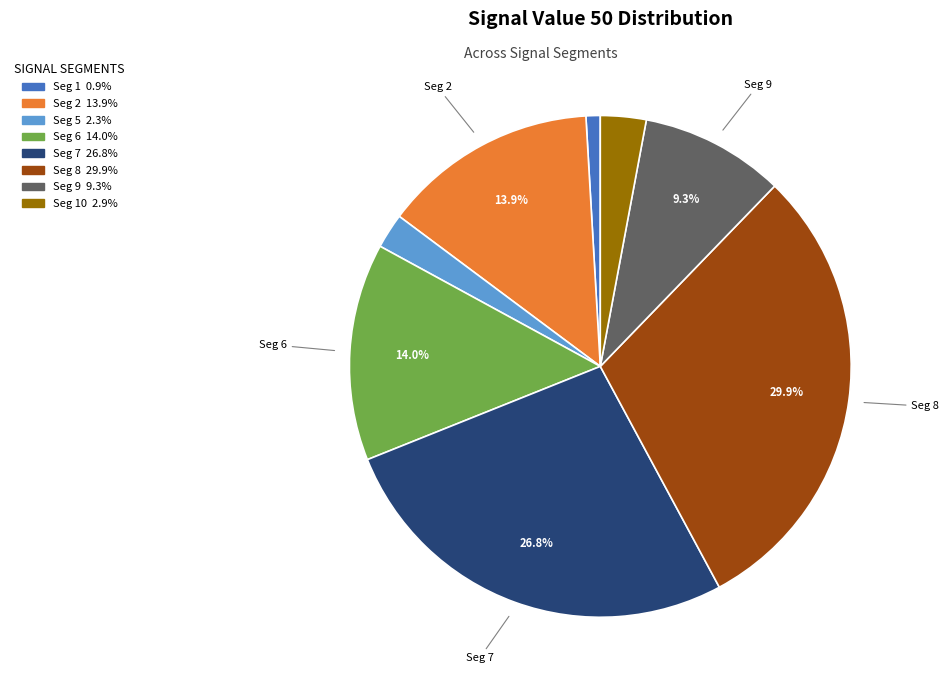

Is there a majority slice in this chart?

No